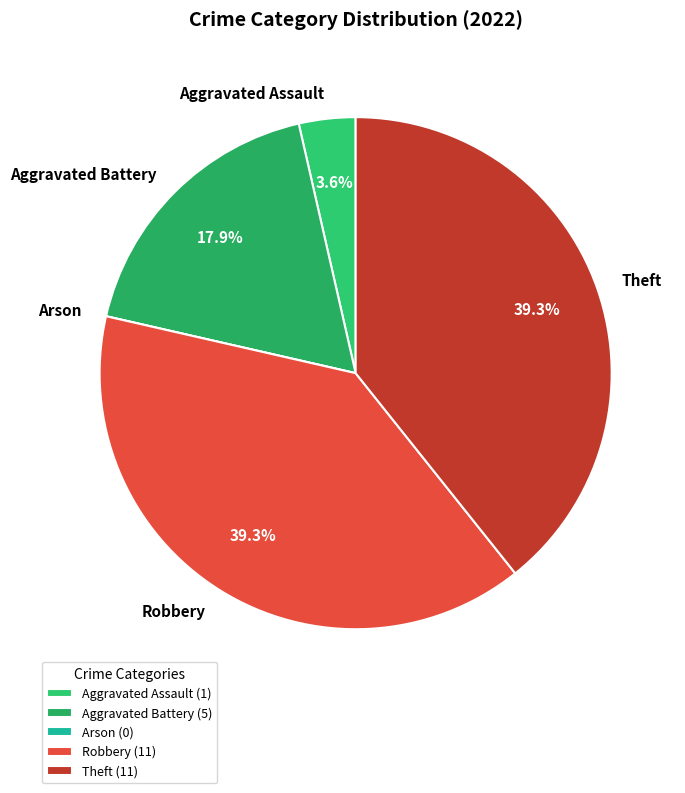

Does any single category account for the majority?

No